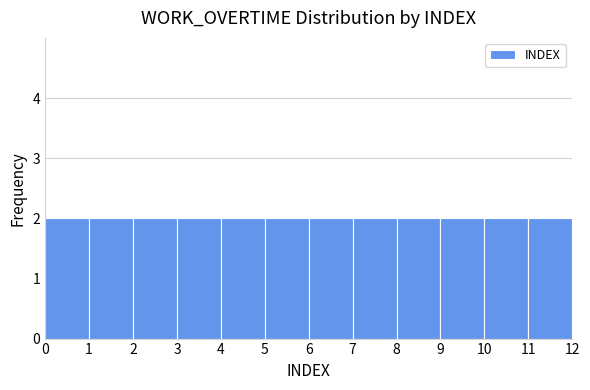

How tall is the bar that spans 1 to 2 on the x-axis? The values are not printed on the chart, so give them approximately, as read against the axis.

2